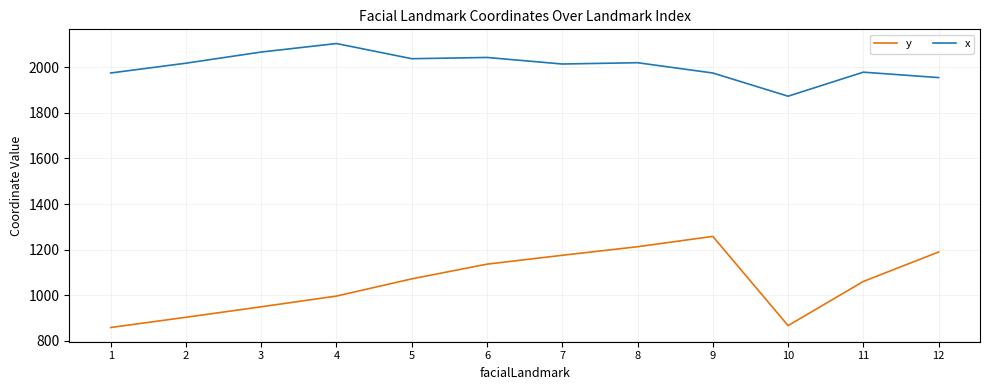

What is the difference between the y values at 11 and 6?

75.9